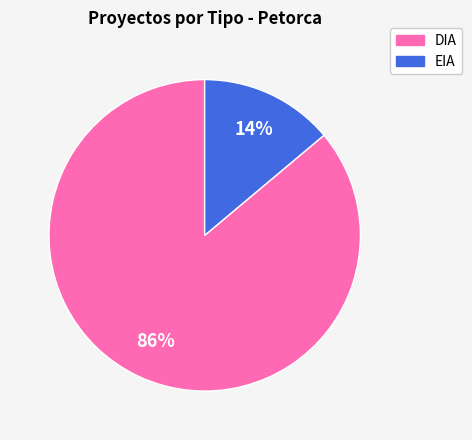

To the nearest percent, what percentage of the pie is DIA?

86%